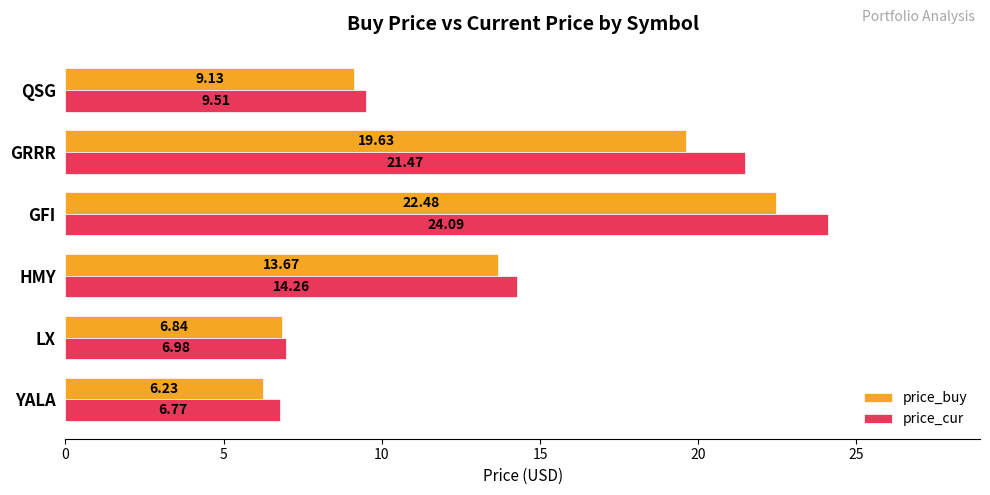

Rank the categories by price_cur value from lowest to highest.

YALA, LX, QSG, HMY, GRRR, GFI